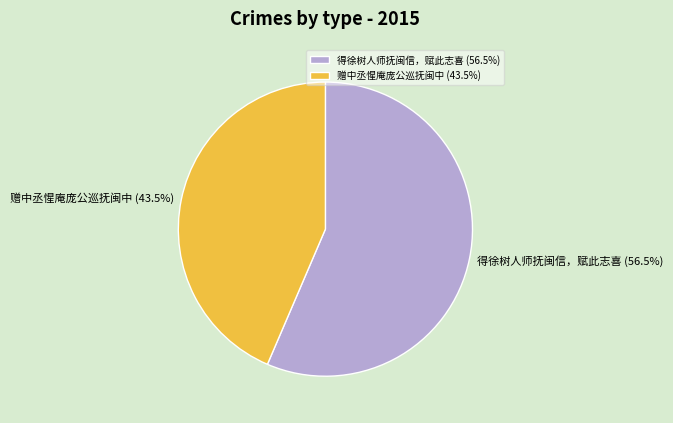

Combined, what portion of the pie is 得徐树人师抚闽信，赋此志喜 and 赠中丞惺庵庞公巡抚闽中?

100.0%